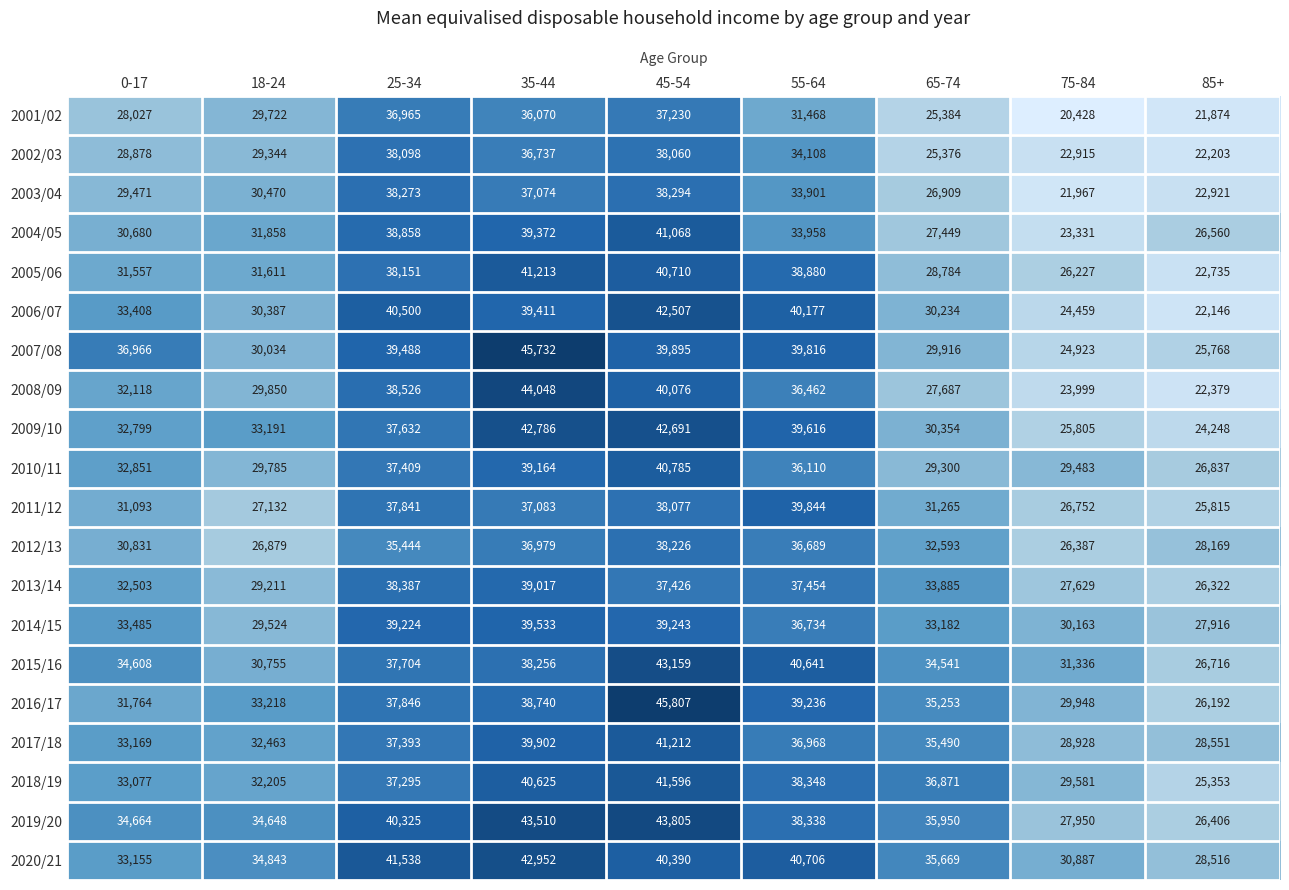

Count the number of data series in this chart.

20